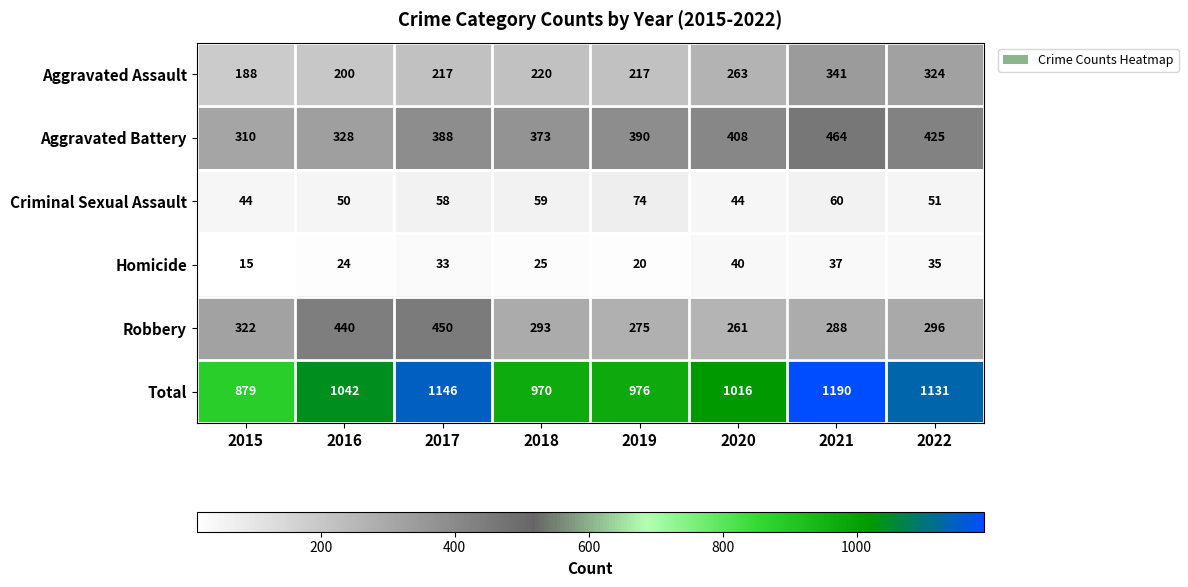

Is it true that Robbery equals 322 at 2015?

True